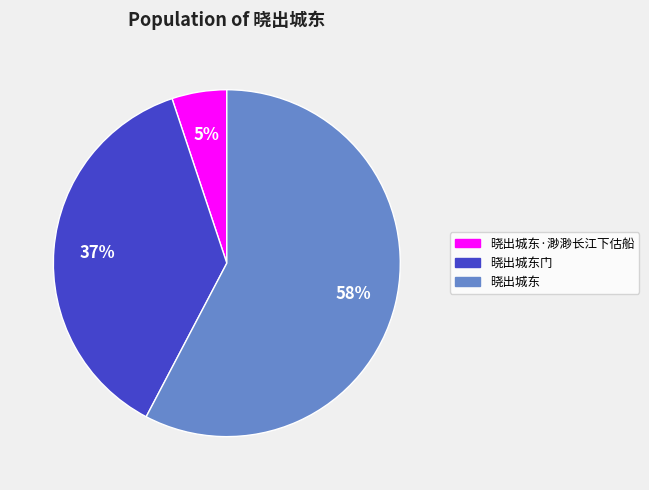

To the nearest percent, what is the difference between the largest and smallest slice percentages?

53%